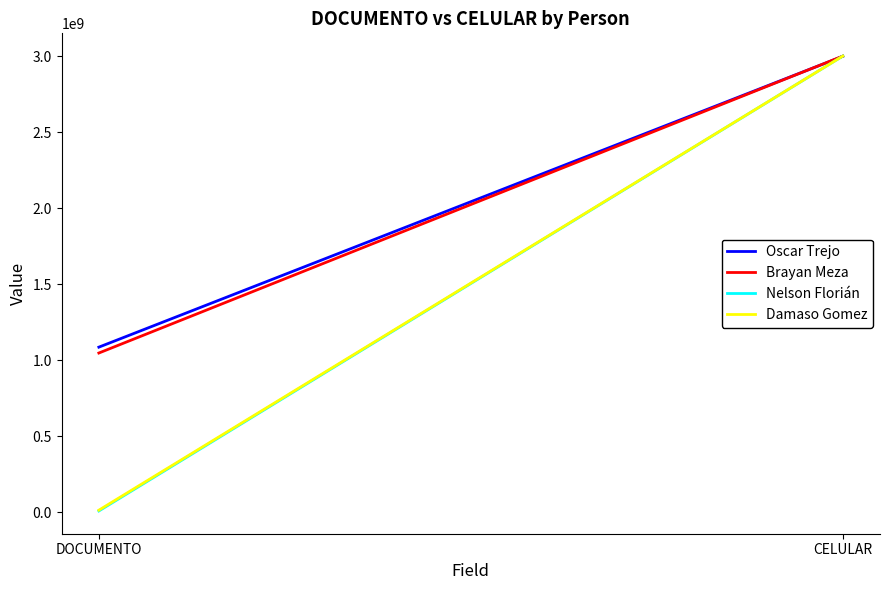

Rank the series at DOCUMENTO from lowest to highest value.

Nelson Florián, Damaso Gomez, Brayan Meza, Oscar Trejo